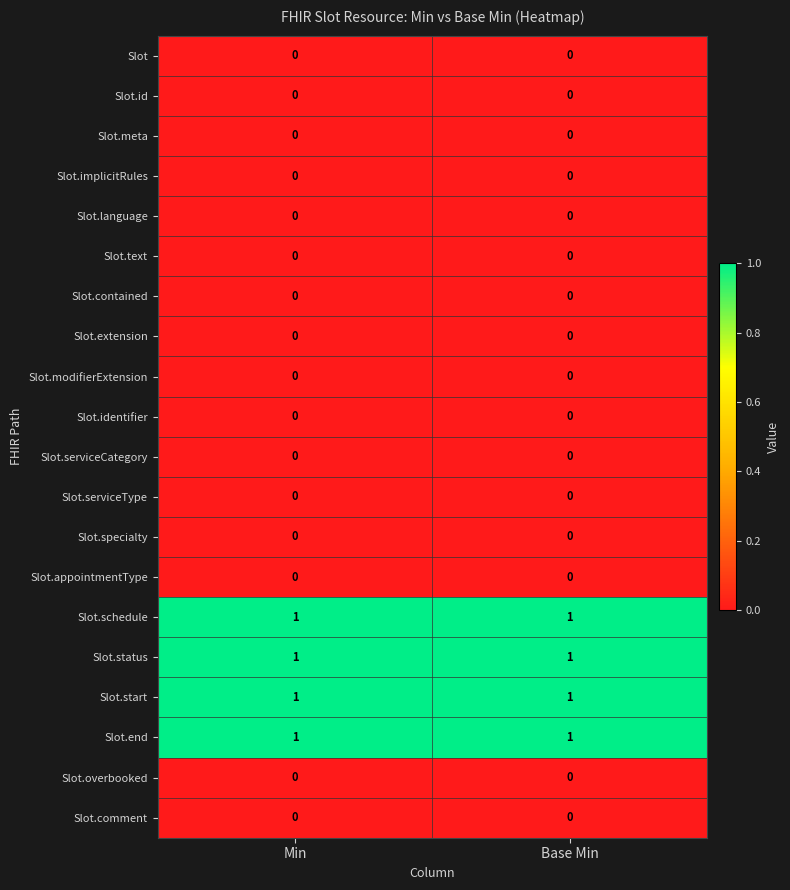

The value of Slot.text at Base Min is 0. True or false?

True